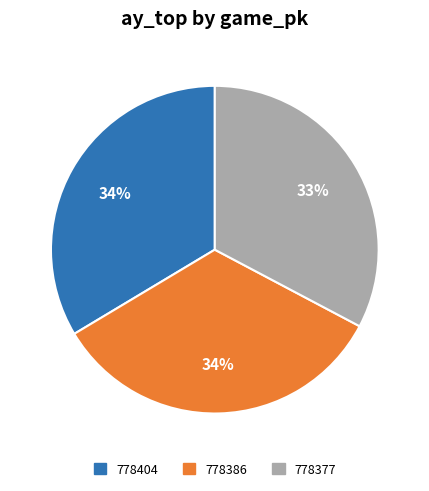

True or false: 778386 accounts for 46% of the total.

False